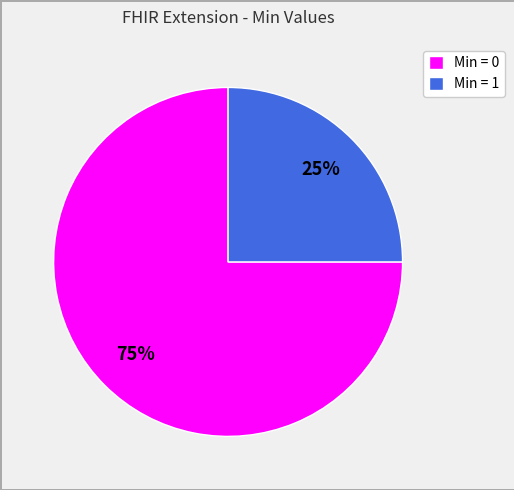

The Min = 0 slice represents 85% of the pie. True or false?

False